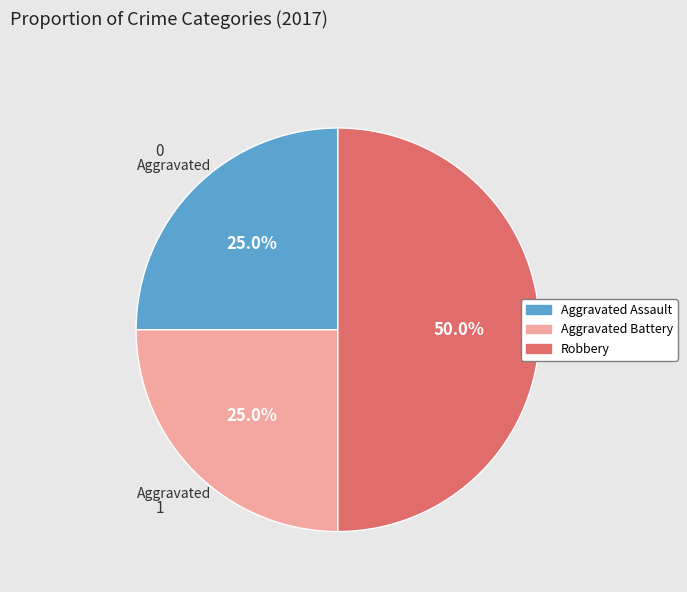

What percentage is the Aggravated Battery slice, to the nearest percent?

25%